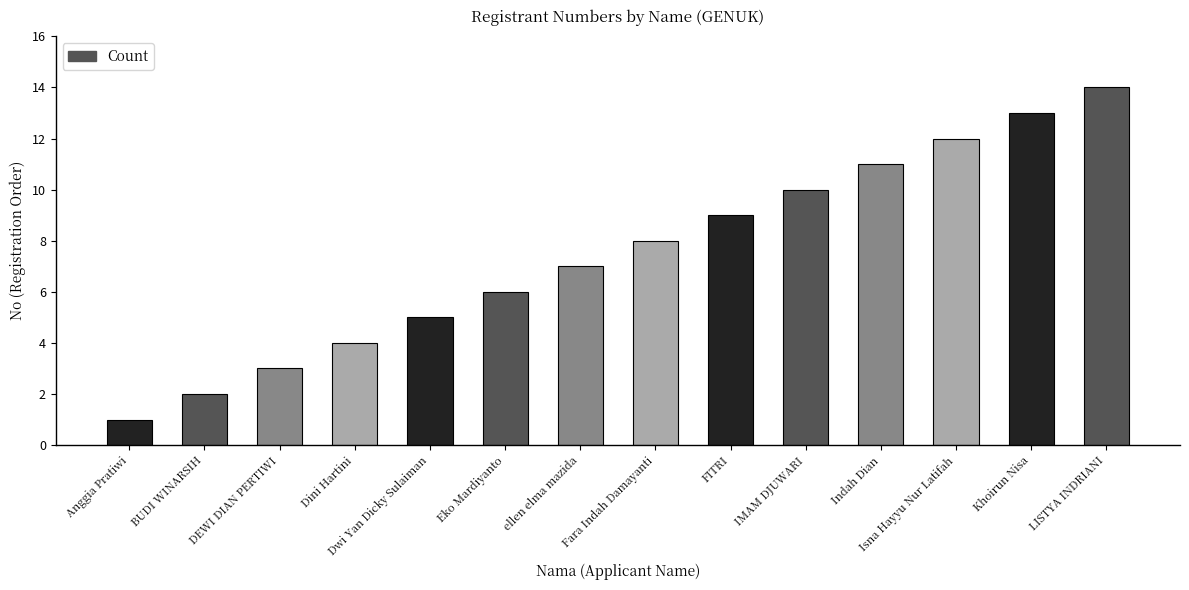

What is the label of the 3rd bar from the left?

DEWI DIAN PERTIWI